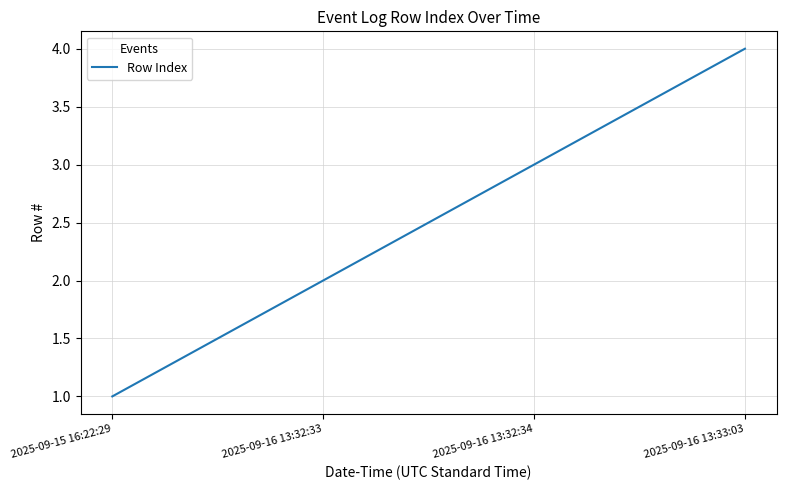

List the labels in order of value, smallest first.

2025-09-15 16:22:29, 2025-09-16 13:32:33, 2025-09-16 13:32:34, 2025-09-16 13:33:03